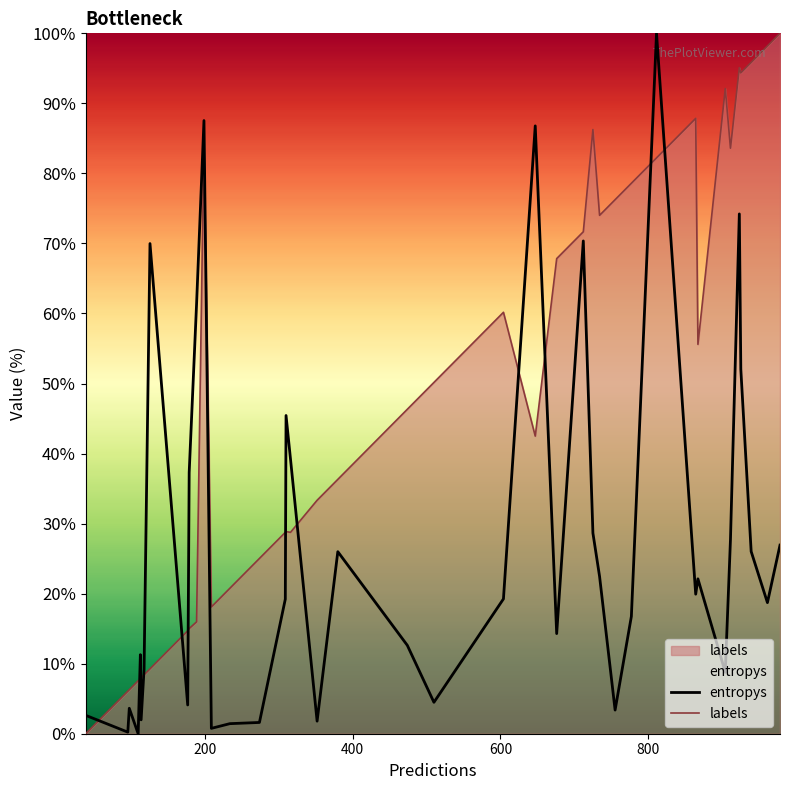

How many lines are shown in the chart?

2